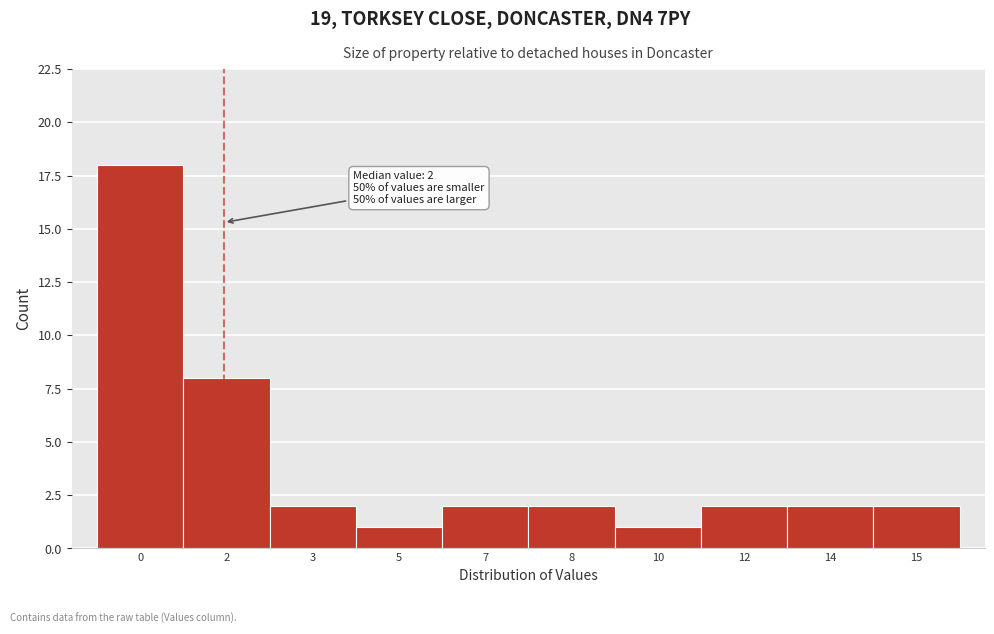

Reading left to right, what are all the values shown in this chart?

0=18	2=8	3=2	5=1	7=2	8=2	10=1	12=2	14=2	15=2